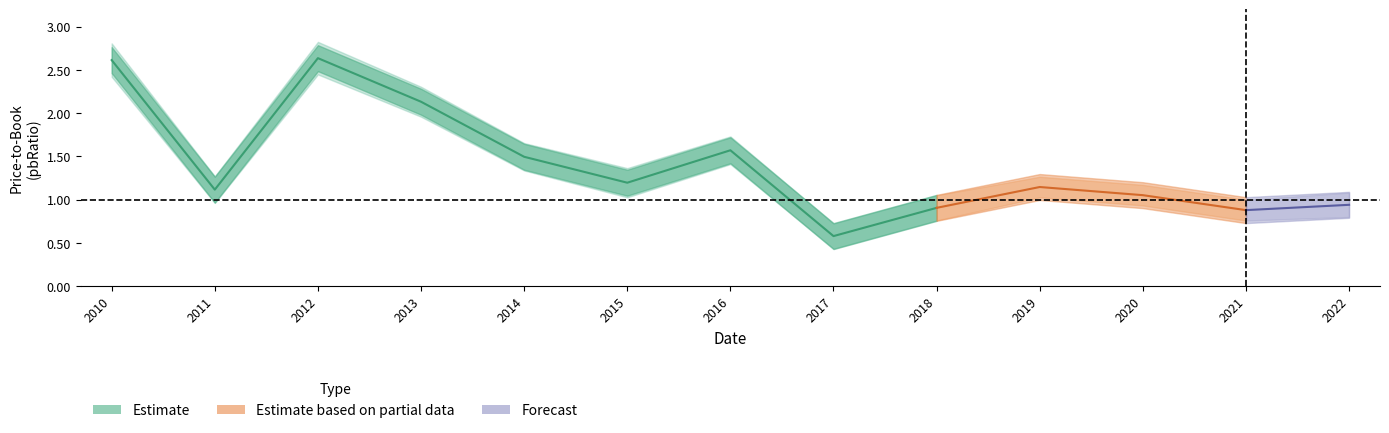

What is the greatest value displayed?

2.6